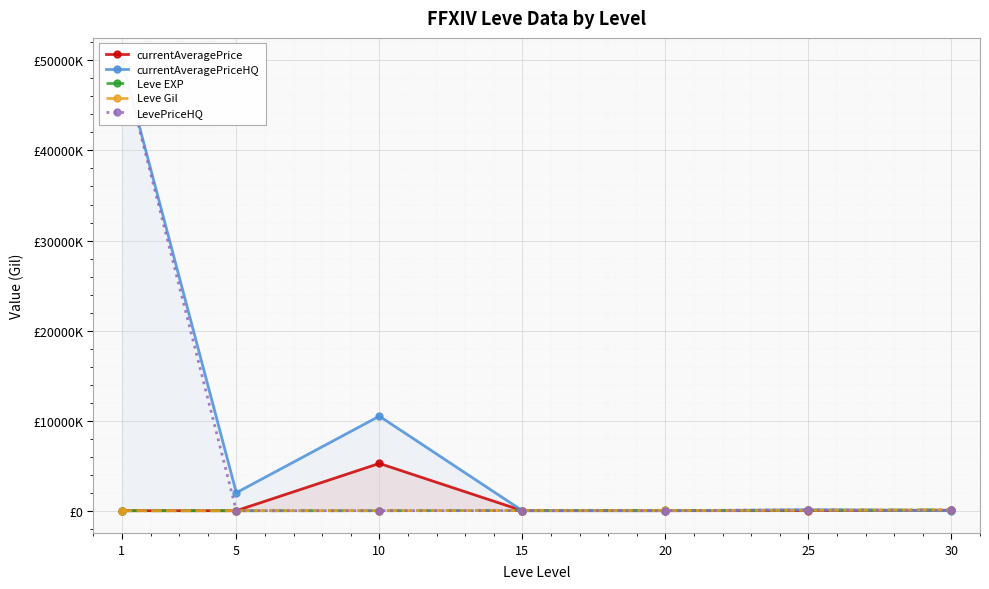

What is the difference between the maximum and minimum values in the Leve EXP series?

99219